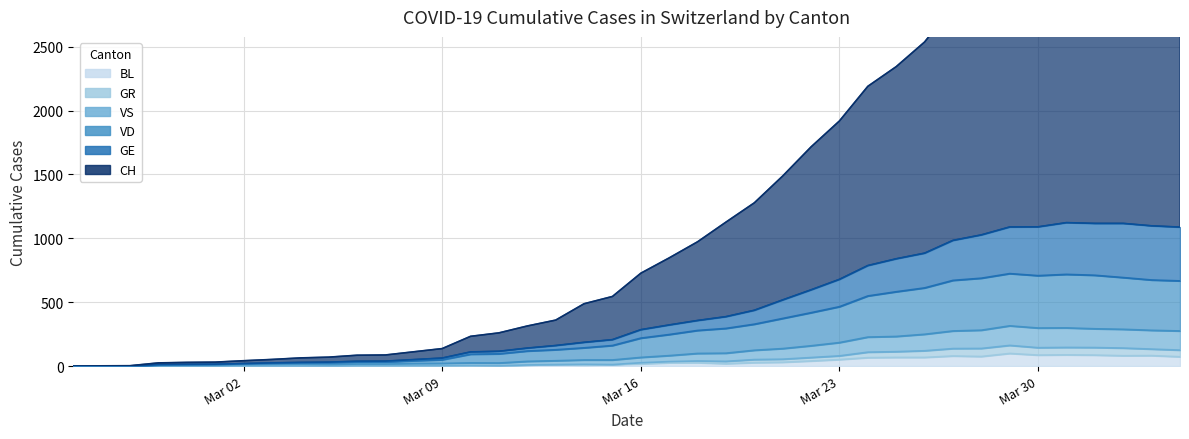

How many lines are shown in the chart?

6